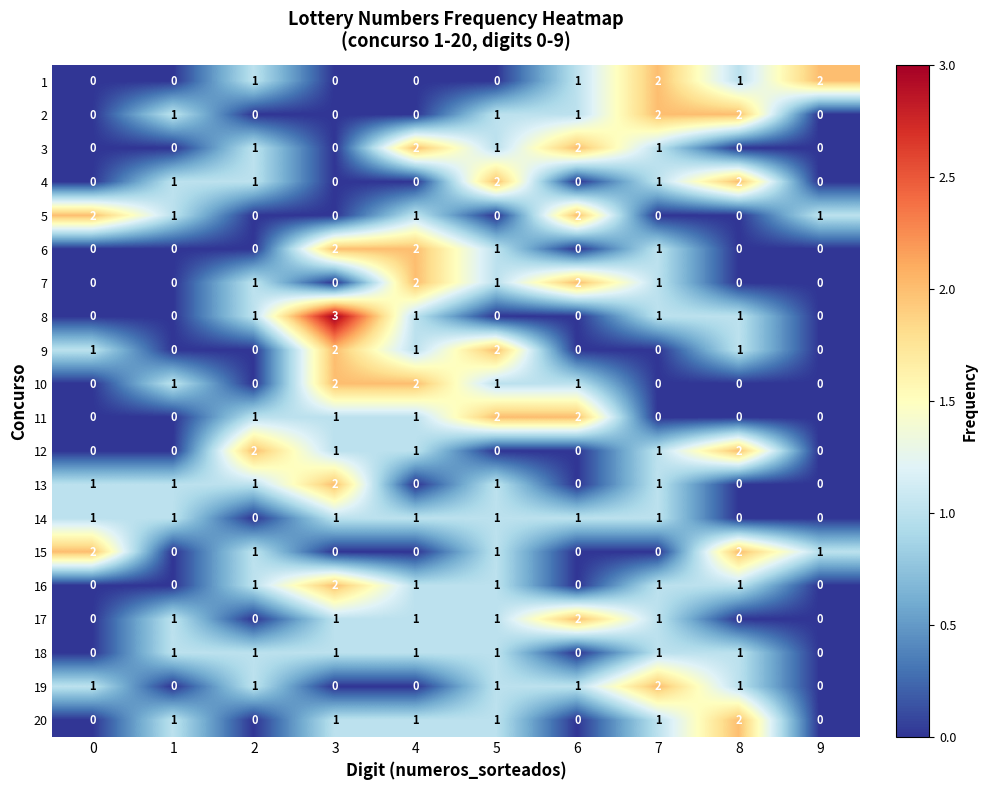

At which label does 8 reach its peak?

3